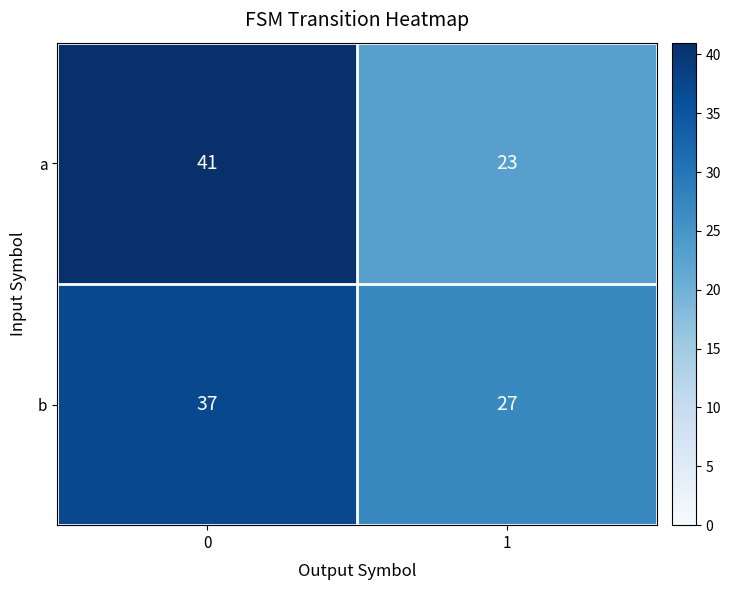

Rank the series at 0 from lowest to highest value.

b, a